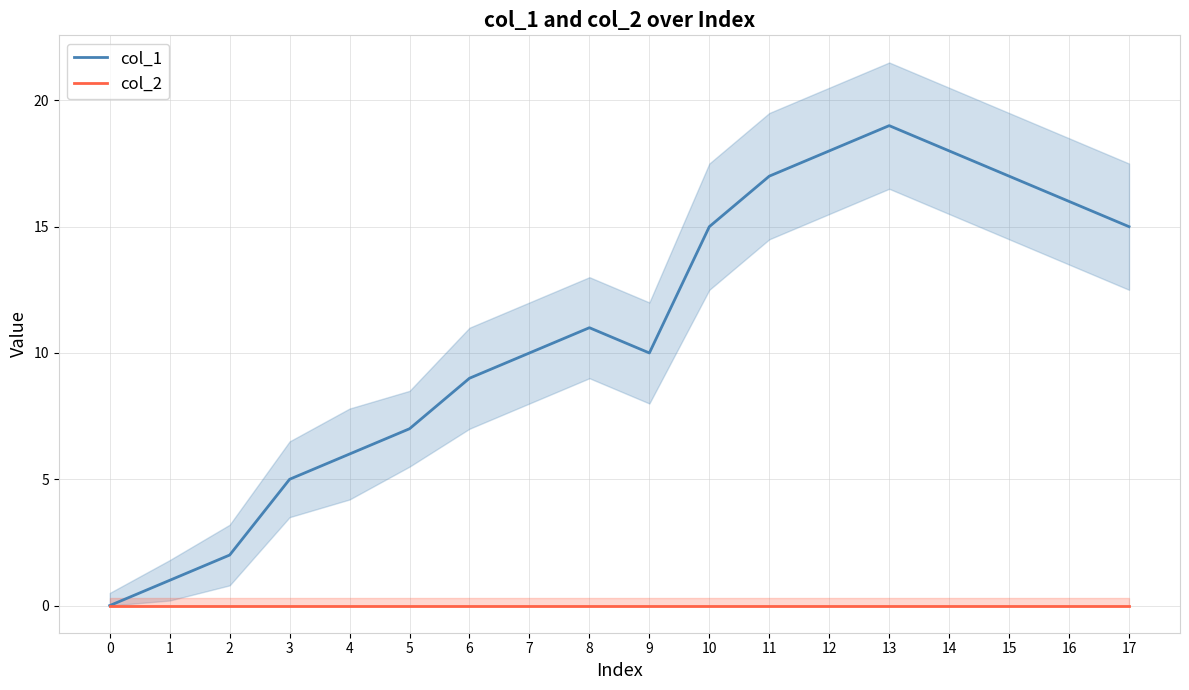

Rank the categories by col_1 value from lowest to highest.

0, 1, 2, 3, 4, 5, 6, 7, 9, 8, 10, 17, 16, 11, 15, 12, 14, 13